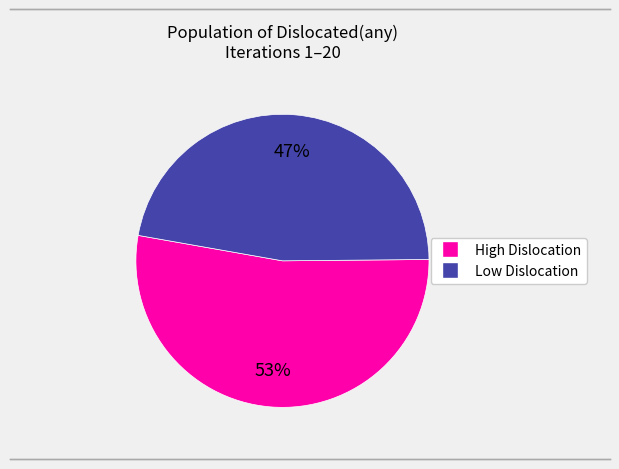

To the nearest percent, what is the difference between the largest and smallest slice percentages?

6%